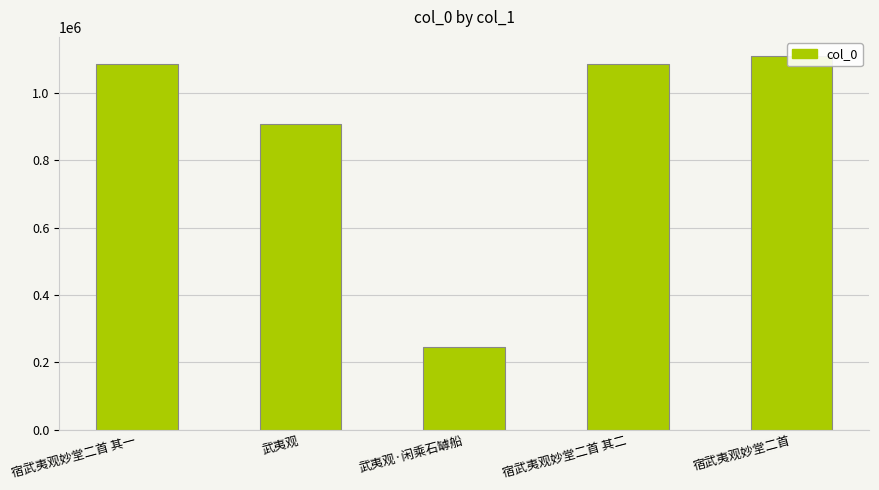

What is the average value?

887594